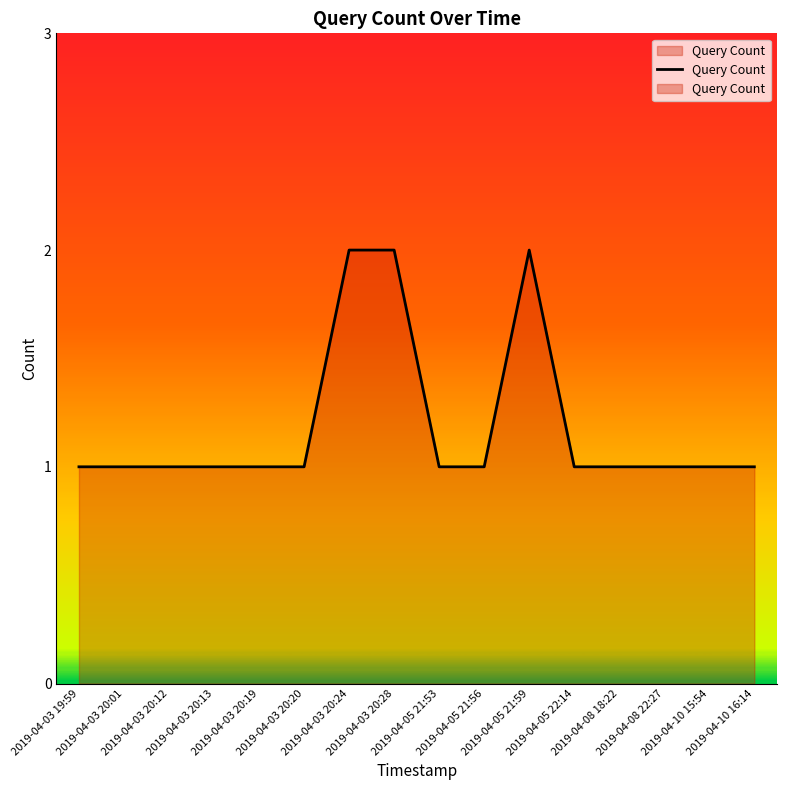

What is the minimum value shown in the chart?

1